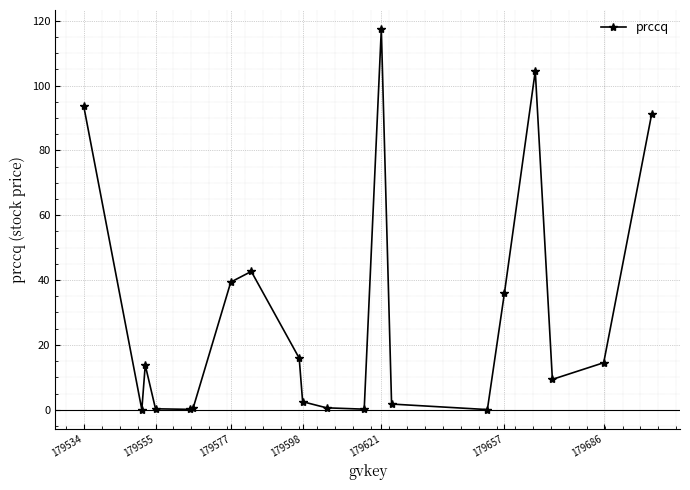

How many data points does each series have?

20